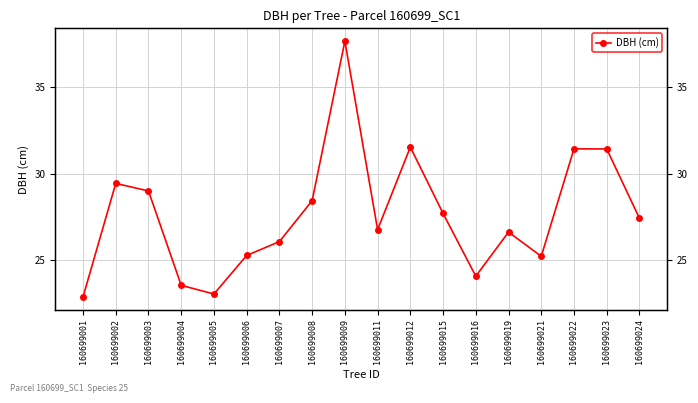

How many points are lower than both their immediate neighbors (excluding endpoints)?

4